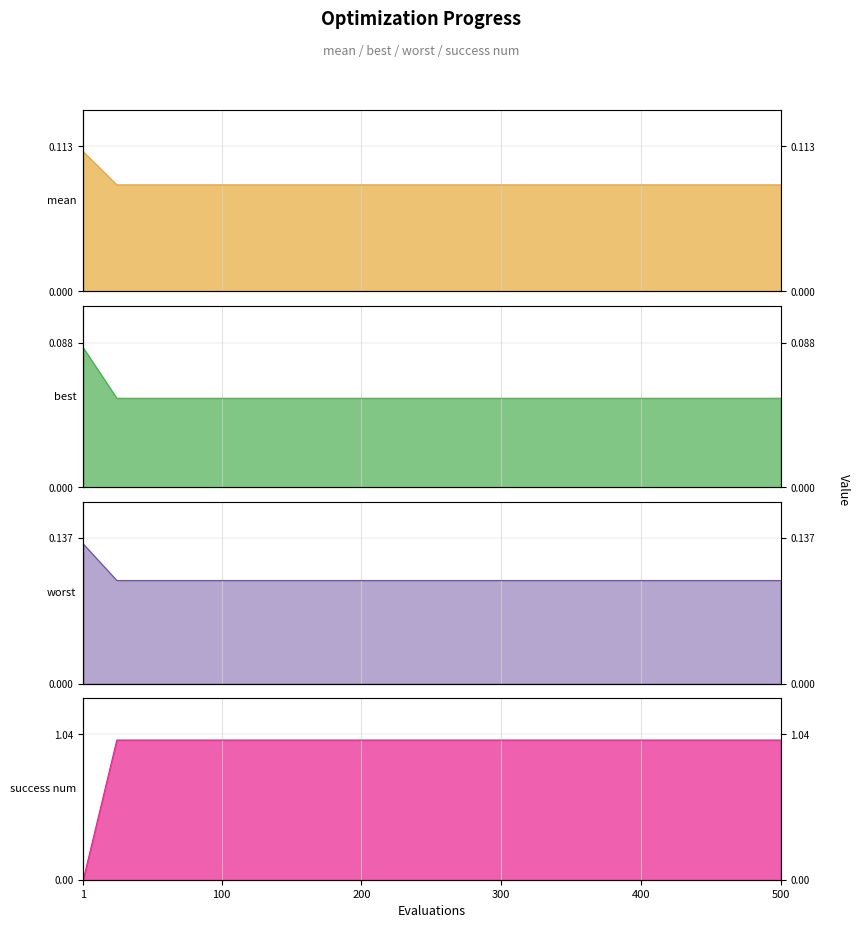

How many success num values are between 1 and 2?

20